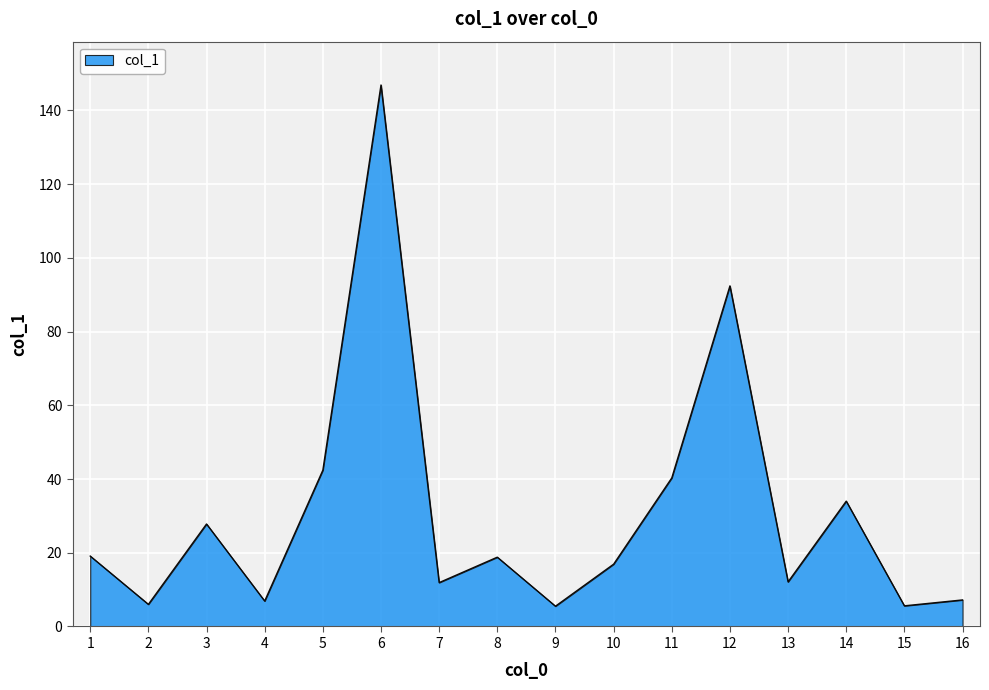

At which label is the value closest to 76?

12